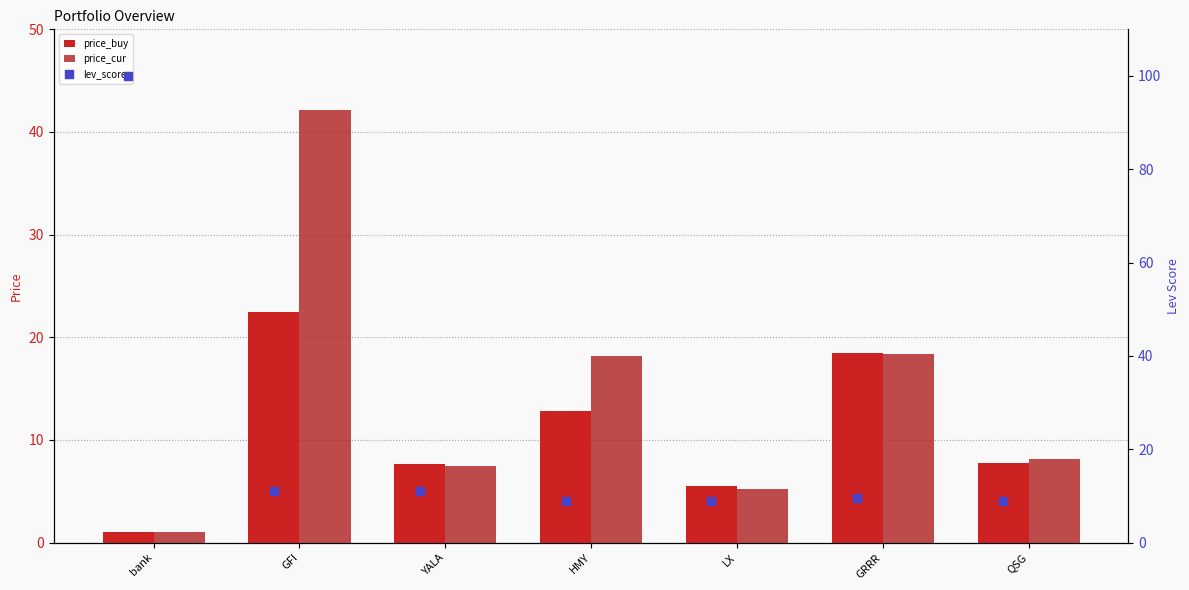

Which series contains the lowest Y value?

price_buy